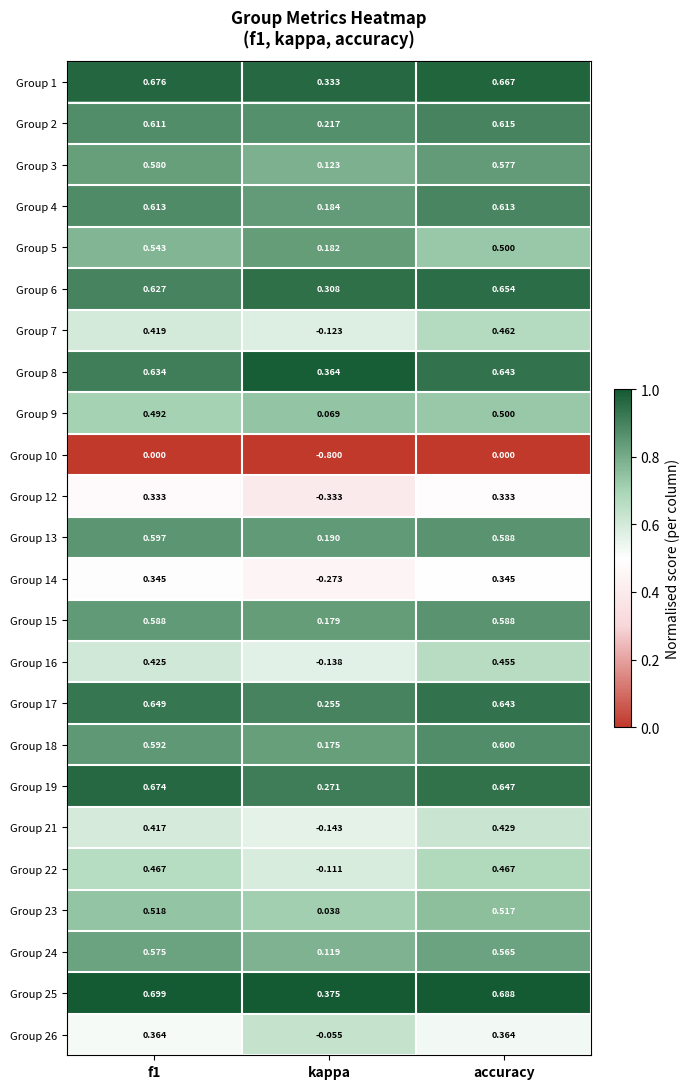

Is the value of Group 10 at f1 greater than the value of Group 5 at f1?

No